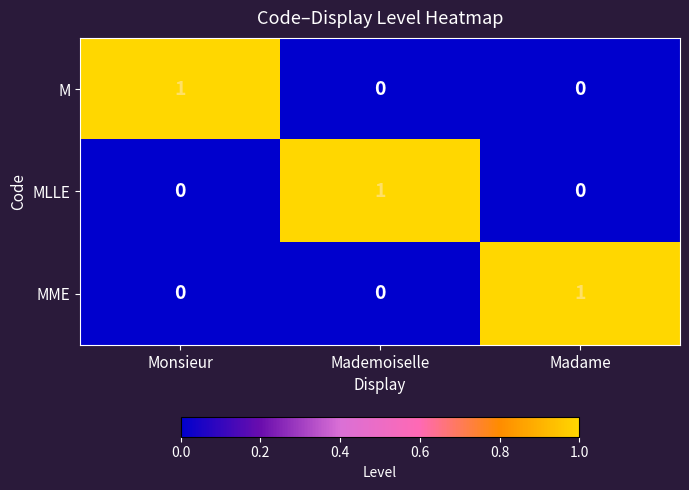

At how many categories does at least one series exceed 0?

3